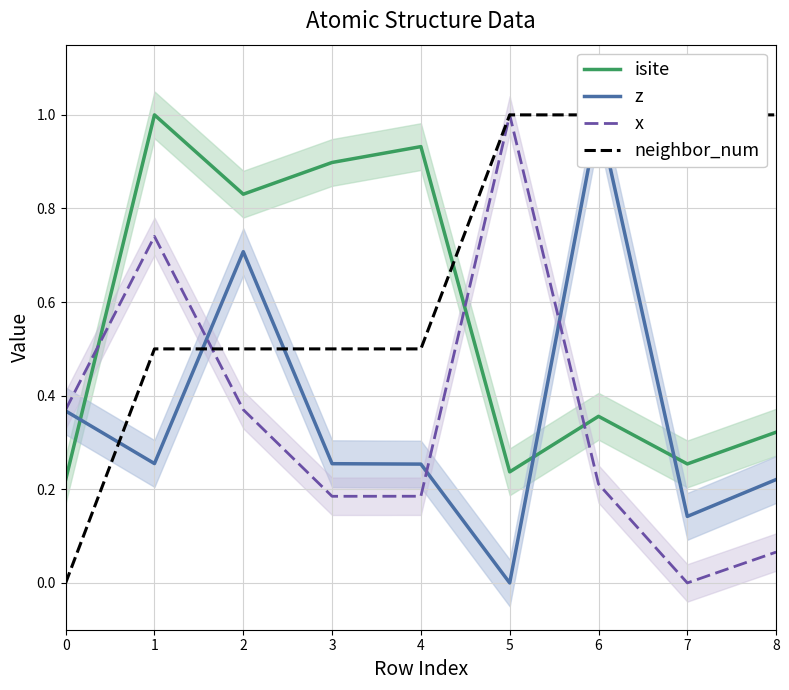

Which series has the widest spread of values?

z